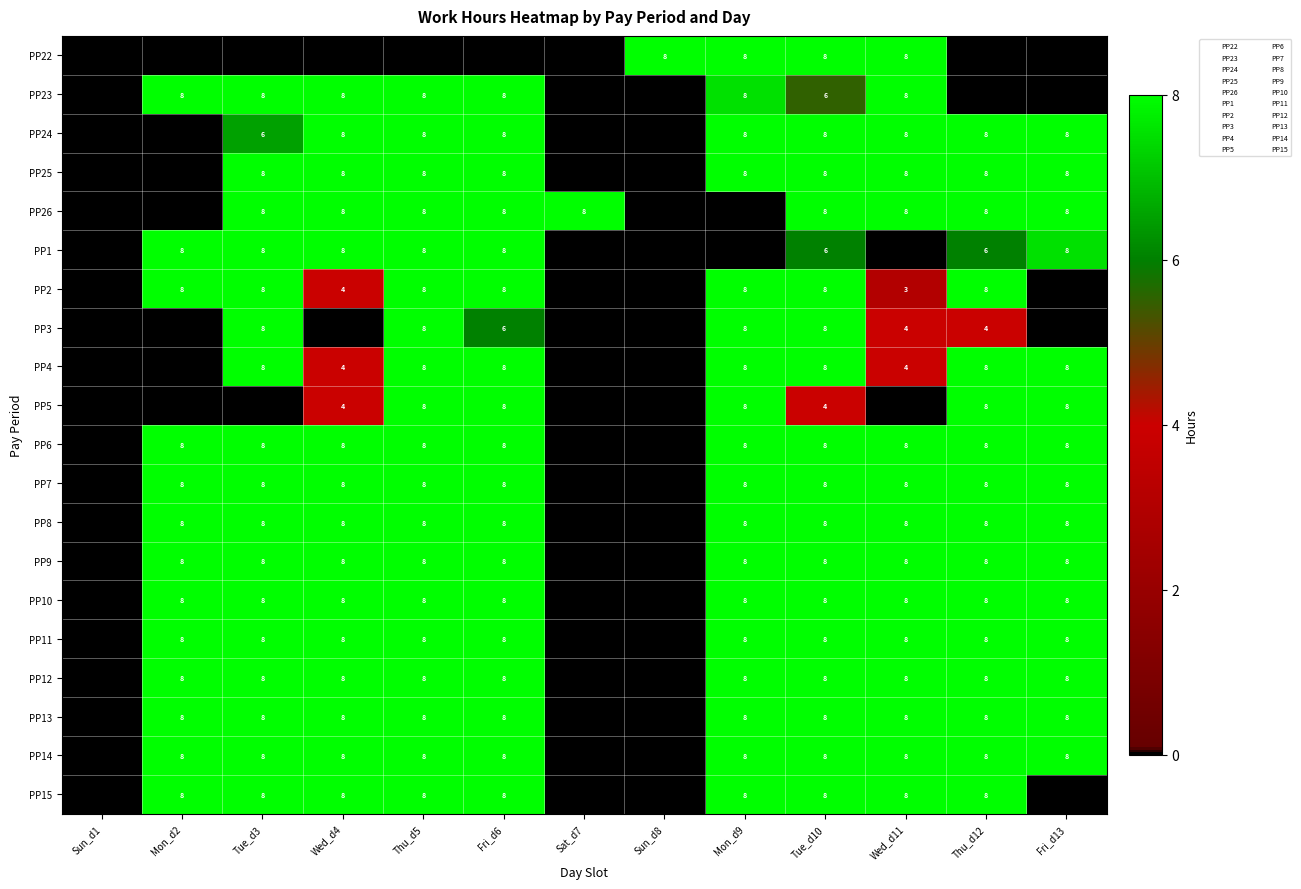

Which category has the highest value in the PP11 series?

Mon_d2